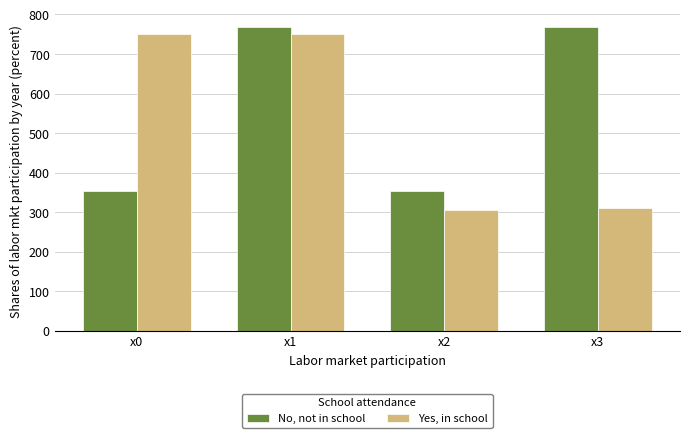

Is the value of Yes, in school at x2 greater than the value of No, not in school at x2?

No